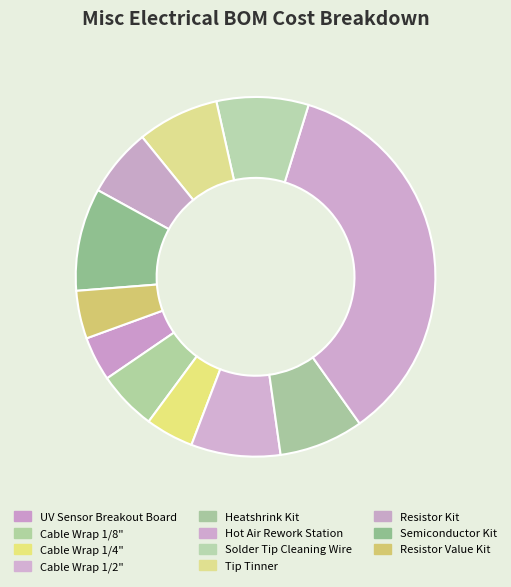

Count the number of slices in the pie.

11